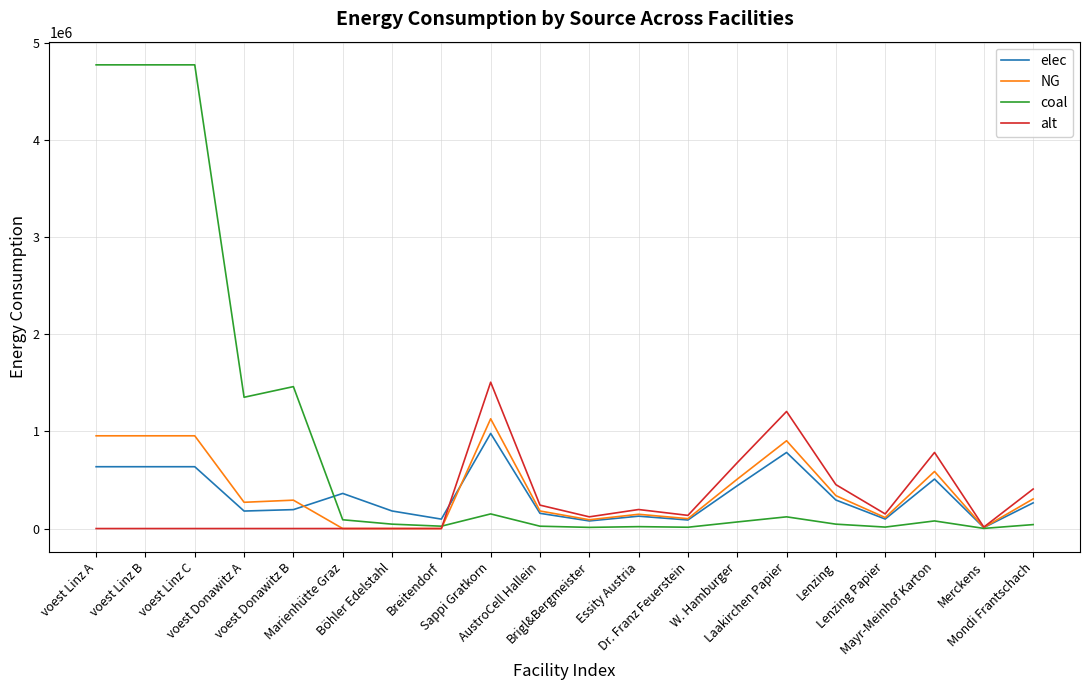

What is the difference between the maximum and minimum values in the alt series?

1507847.8